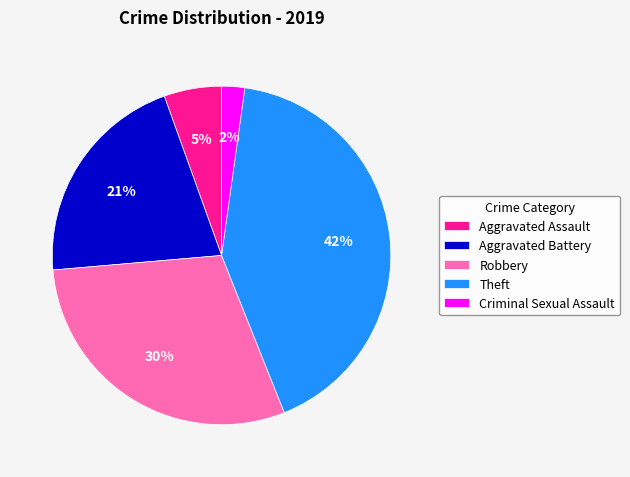

To the nearest percent, what is the difference between the largest and smallest slice percentages?

40%